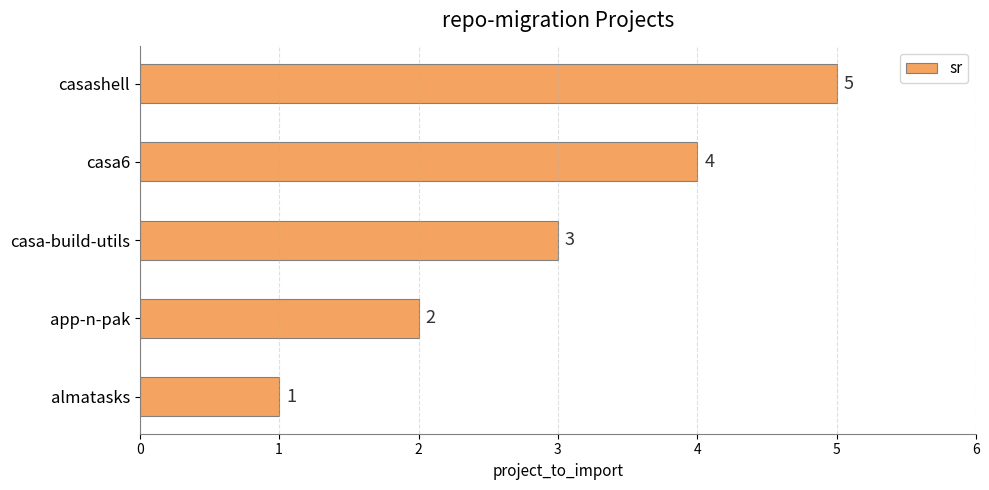

What is the greatest value displayed?

5